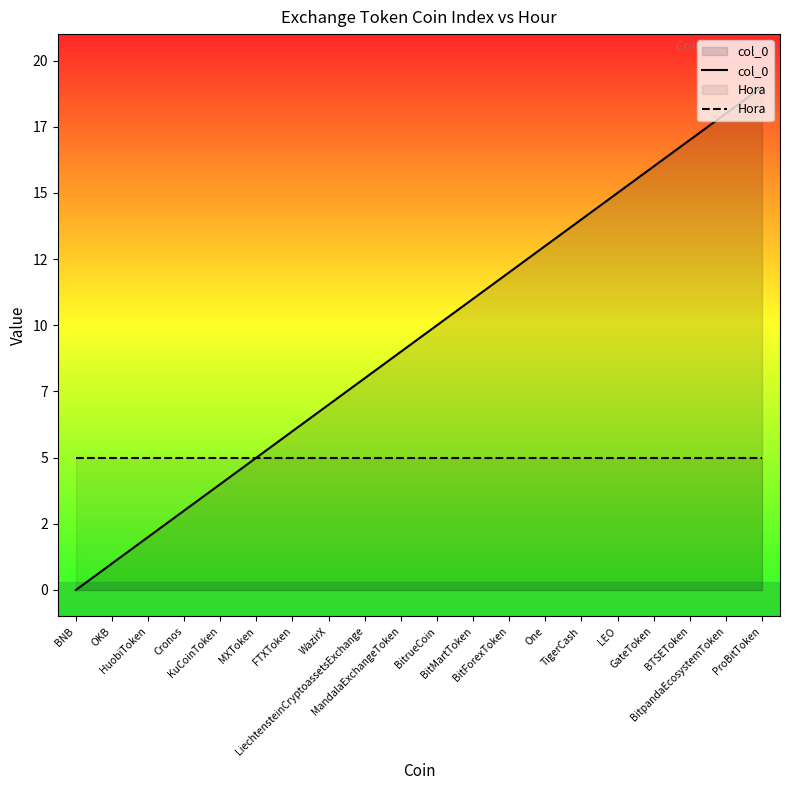

Which label corresponds to the smallest value in the chart?

BNB